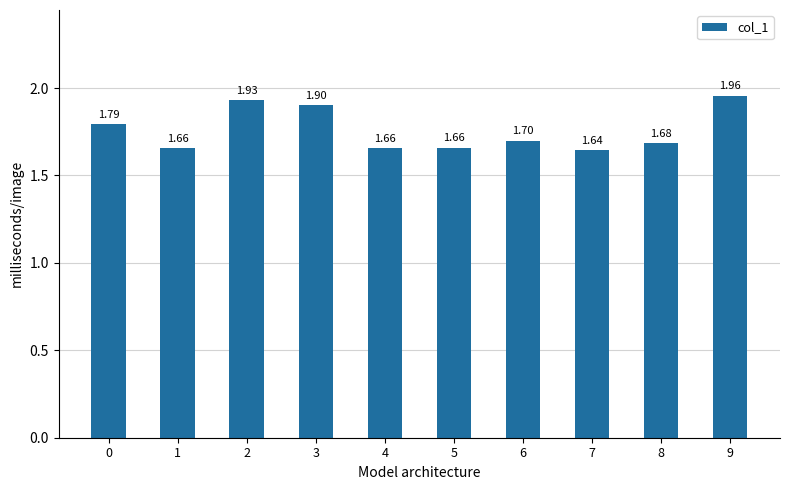

What is the difference between the maximum and second lowest values?

0.3